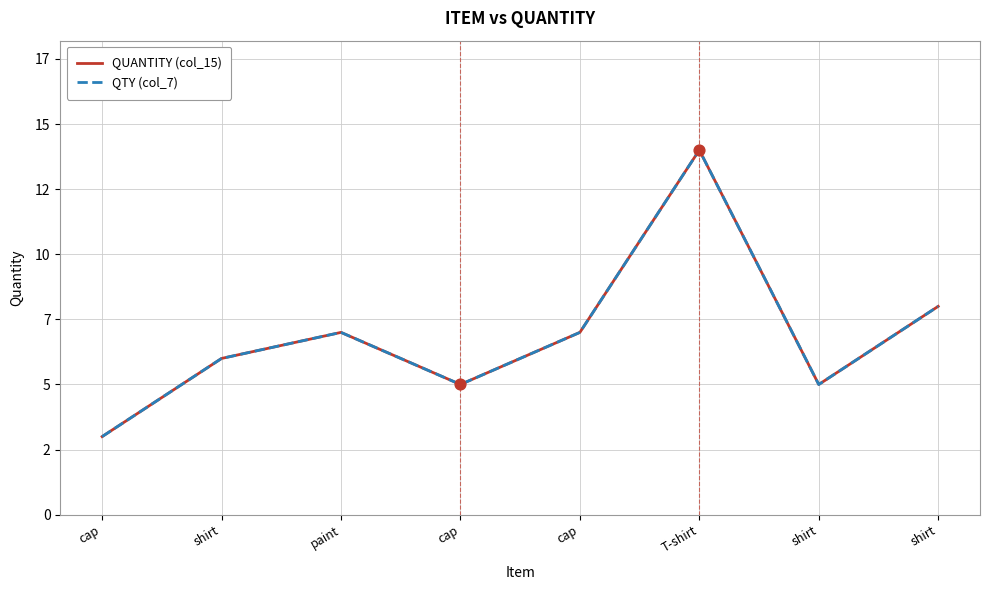

Which series has the largest total across all categories?

QUANTITY (col_15)